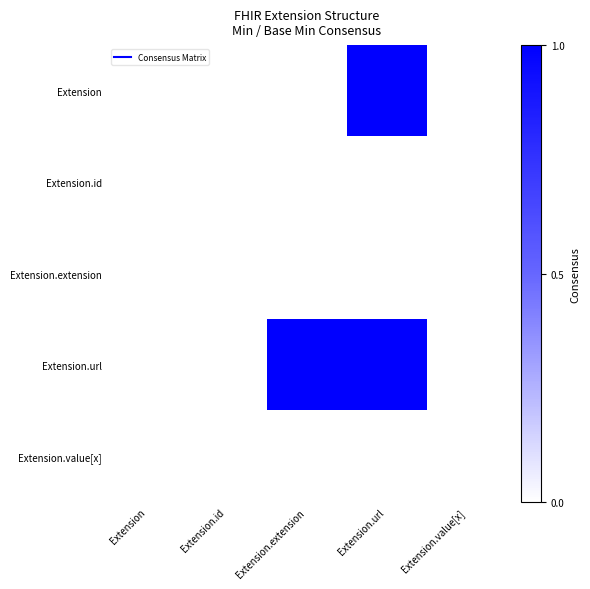

Reading left to right, what are all the values shown in this chart?

Extension: Extension=0	Extension.id=0	Extension.extension=0	Extension.url=1	Extension.value[x]=0
Extension.id: Extension=0	Extension.id=0	Extension.extension=0	Extension.url=0	Extension.value[x]=0
Extension.extension: Extension=0	Extension.id=0	Extension.extension=0	Extension.url=0	Extension.value[x]=0
Extension.url: Extension=0	Extension.id=0	Extension.extension=1	Extension.url=1	Extension.value[x]=0
Extension.value[x]: Extension=0	Extension.id=0	Extension.extension=0	Extension.url=0	Extension.value[x]=0